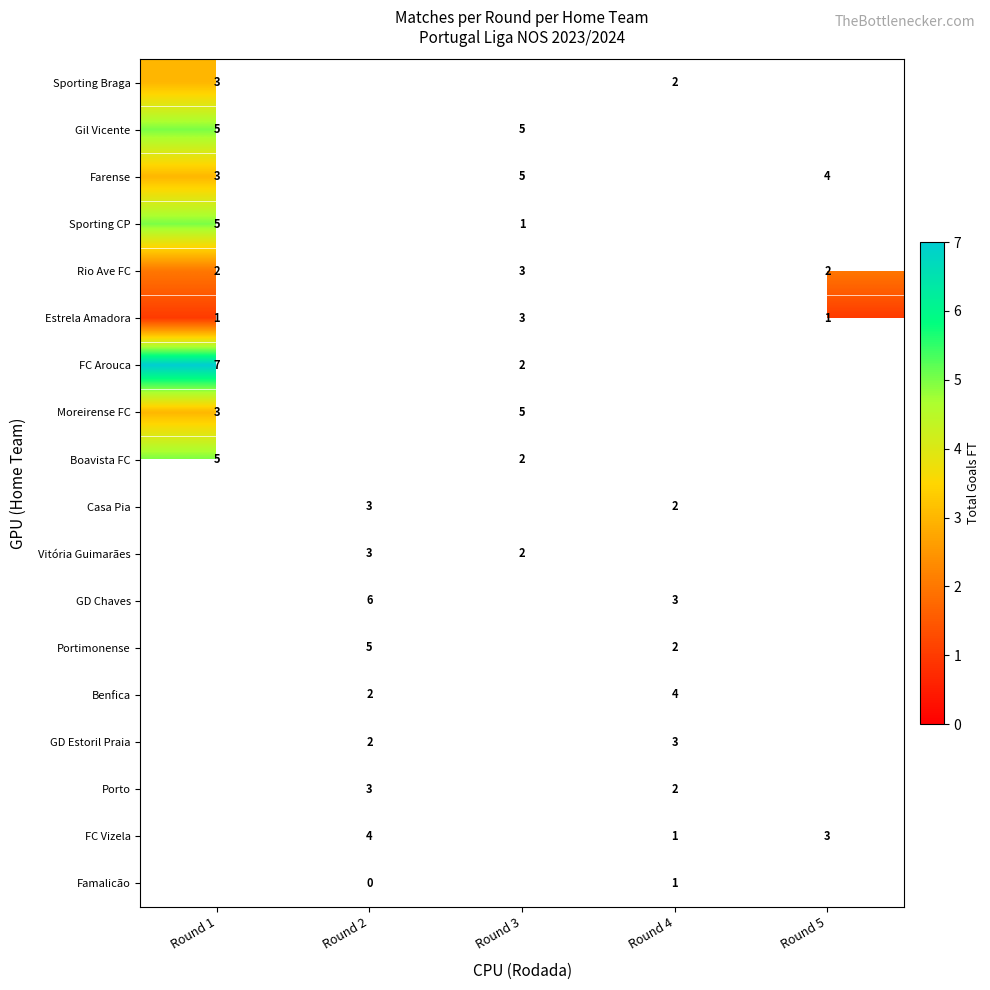

Between Round 4 and Round 1, which is larger?

Round 1